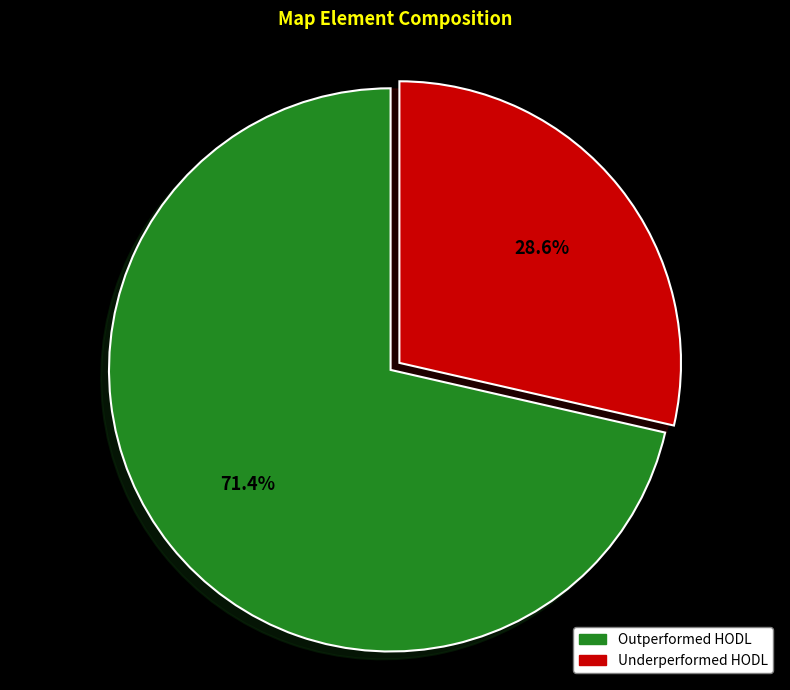

Rank the categories by value from lowest to highest.

Underperformed HODL, Outperformed HODL